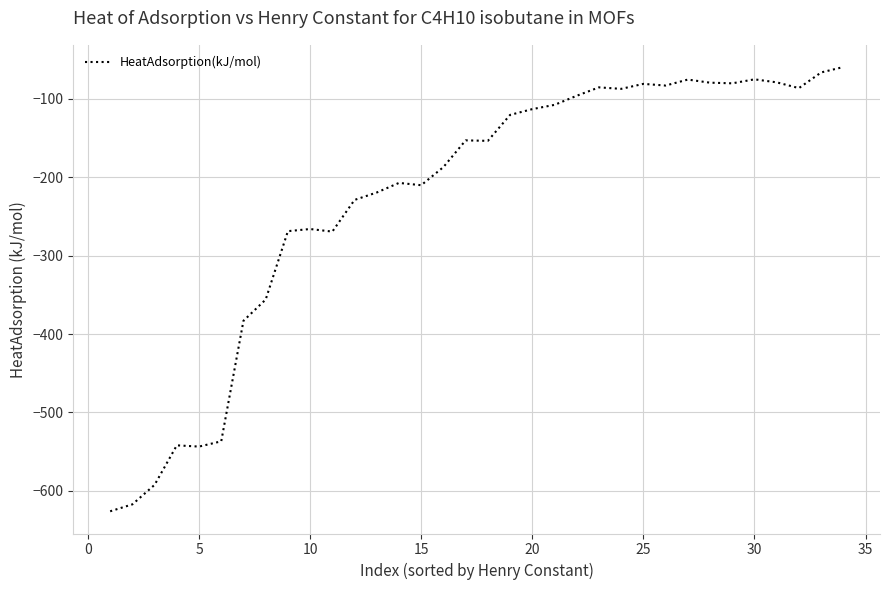

What is the difference between the maximum and minimum values?

566.2